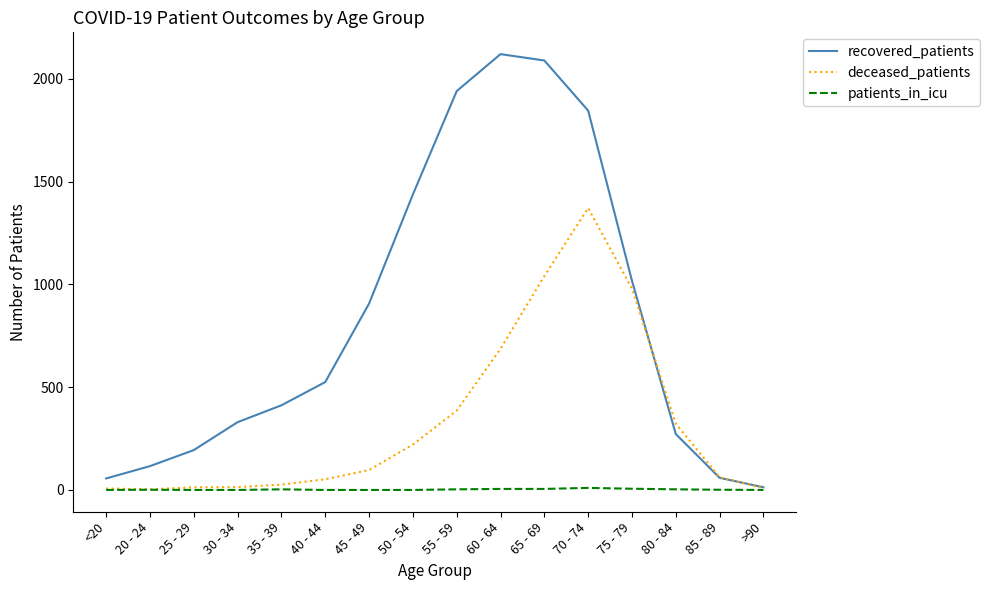

How many lines are shown in the chart?

3